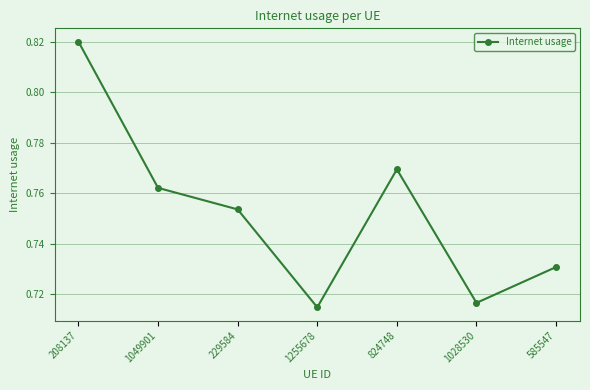

How many points are lower than both their immediate neighbors (excluding endpoints)?

2